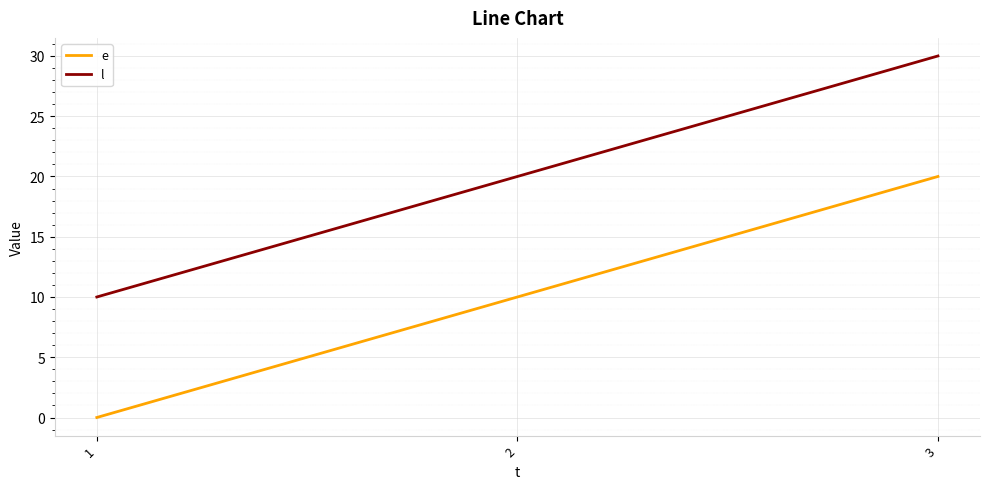

What is the spread (max minus min) of values at 3?

10